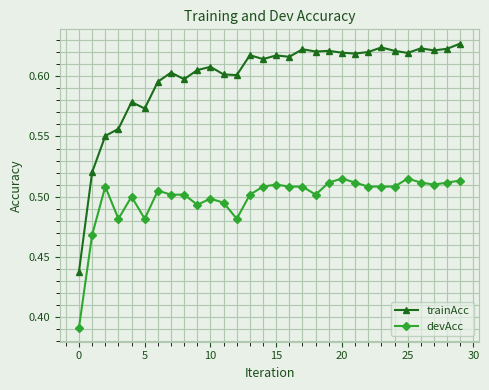

List the series in order of their peak value, highest first.

trainAcc, devAcc